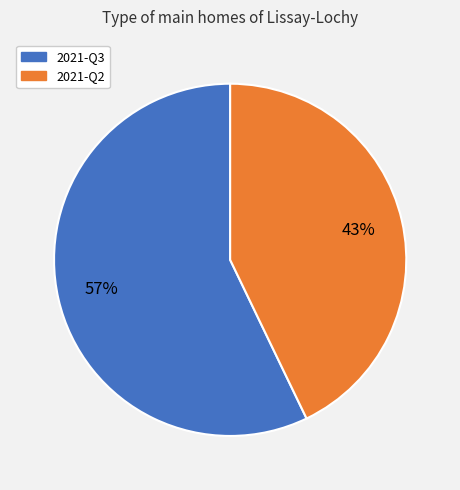

Which category has the biggest portion of the pie?

2021-Q3